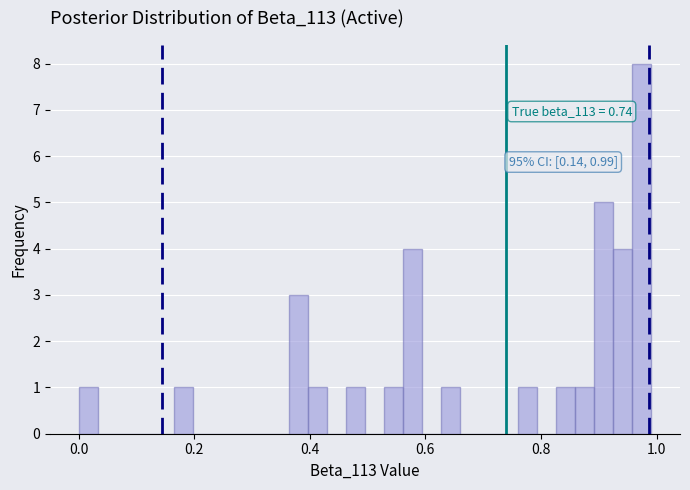

Read against the x-axis, roughly where is the centre of the tallest bar?

0.98